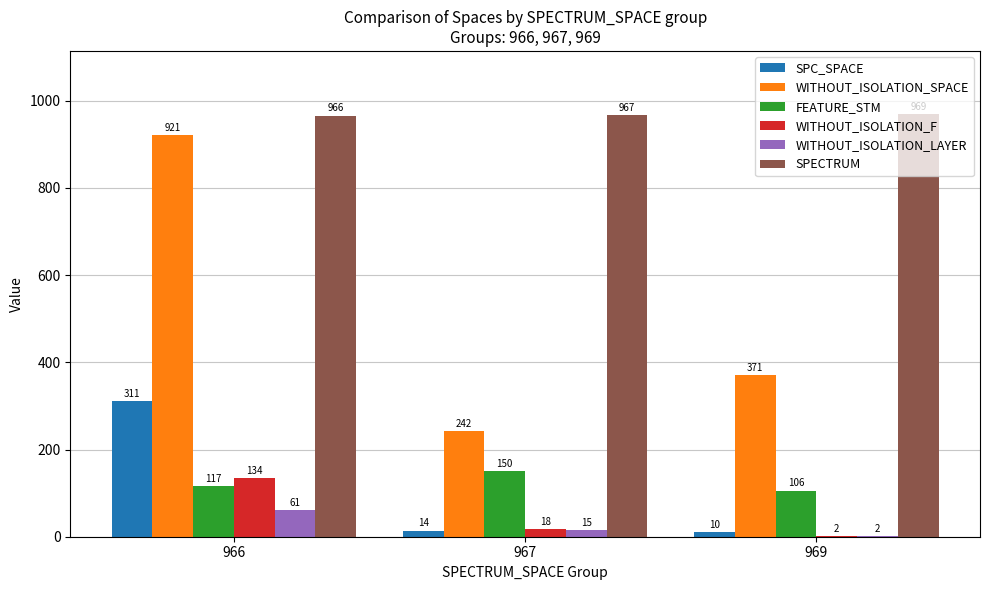

What is the approximate value of SPC_SPACE at 966, to the nearest 50?

300